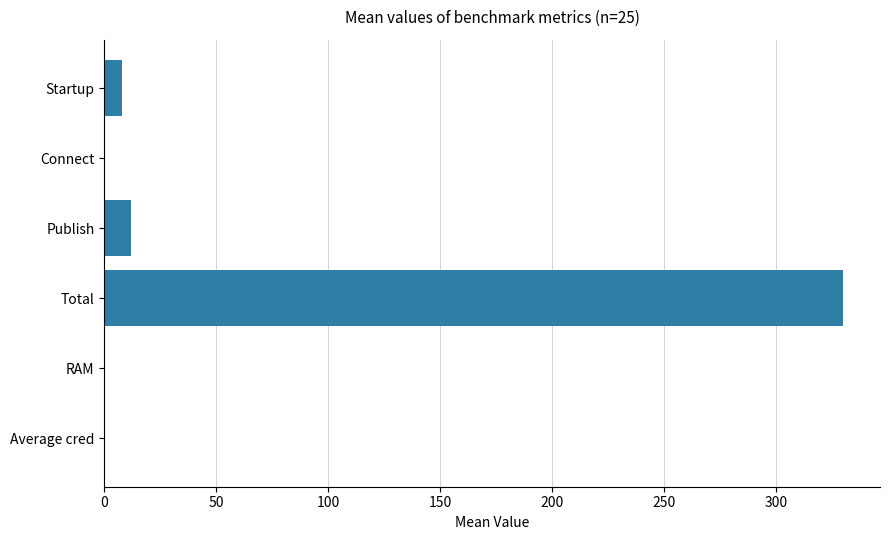

At which category does the chart reach its peak across all series?

Total